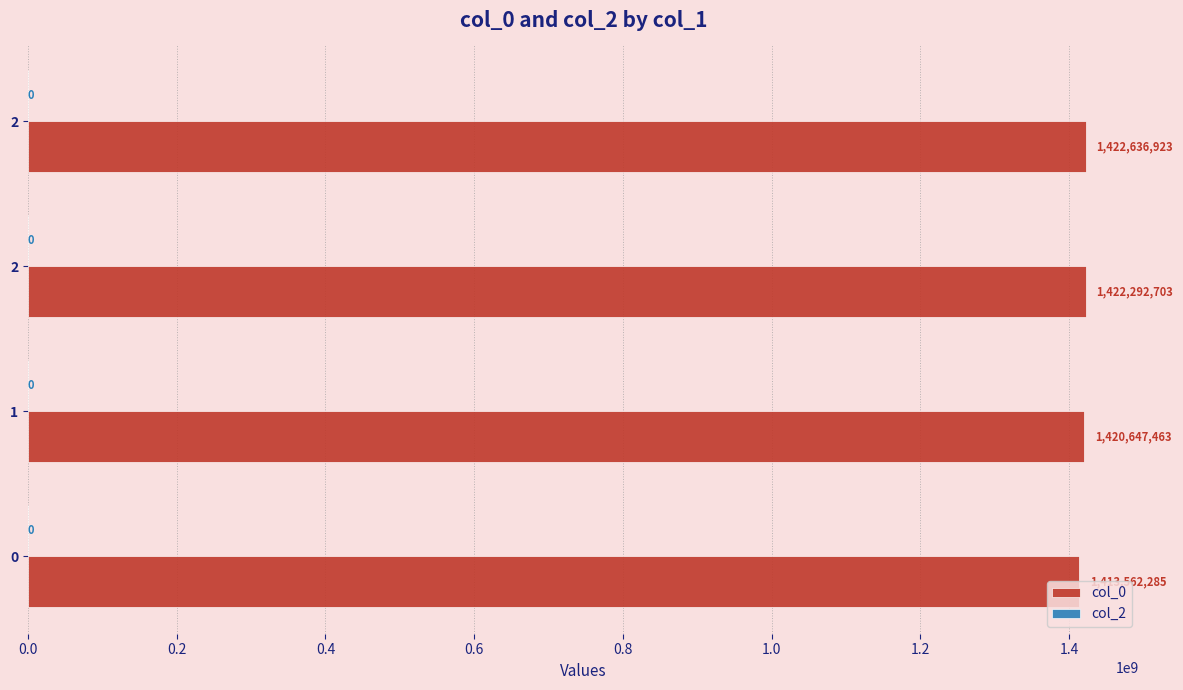

Count the number of data series in this chart.

1